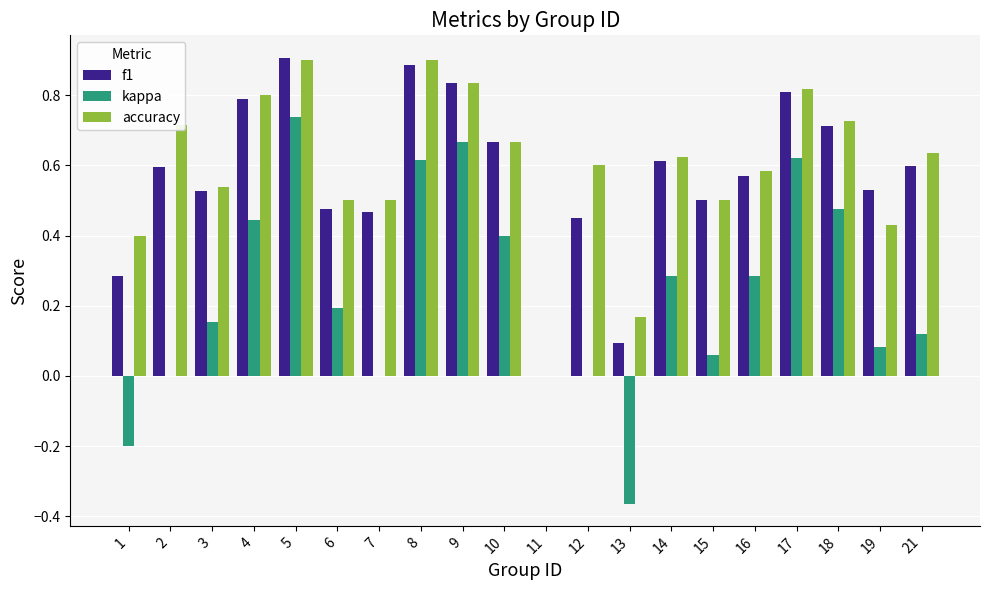

At which category is the sum across all series the highest?

5